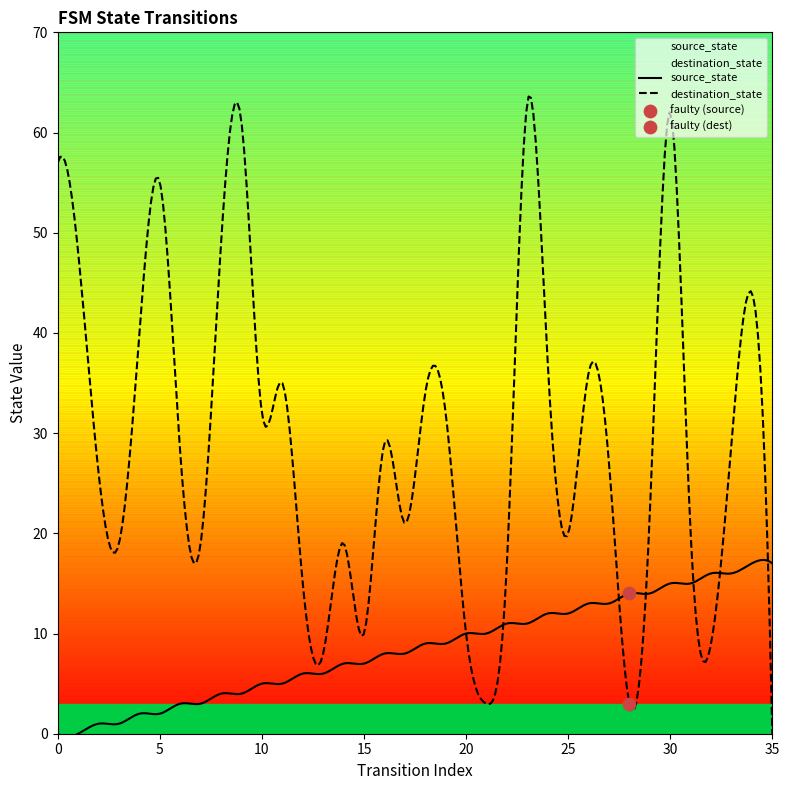

At which category is the sum across all series the highest?

30